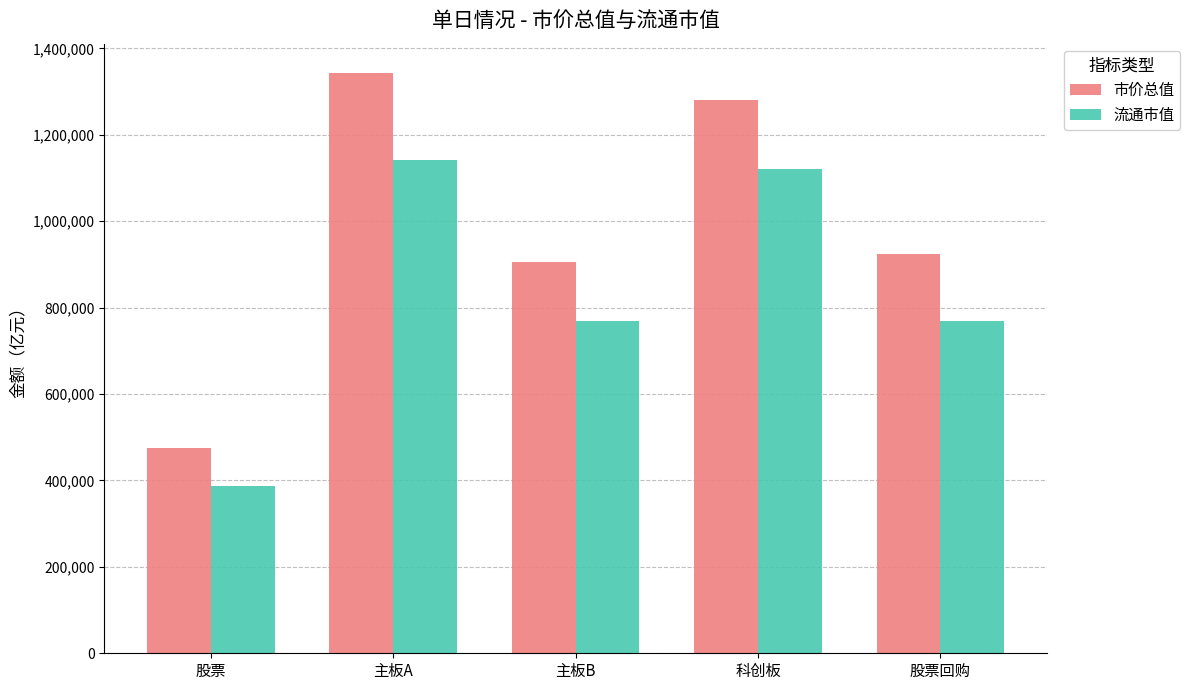

What are all the series names shown in the legend?

市价总值, 流通市值